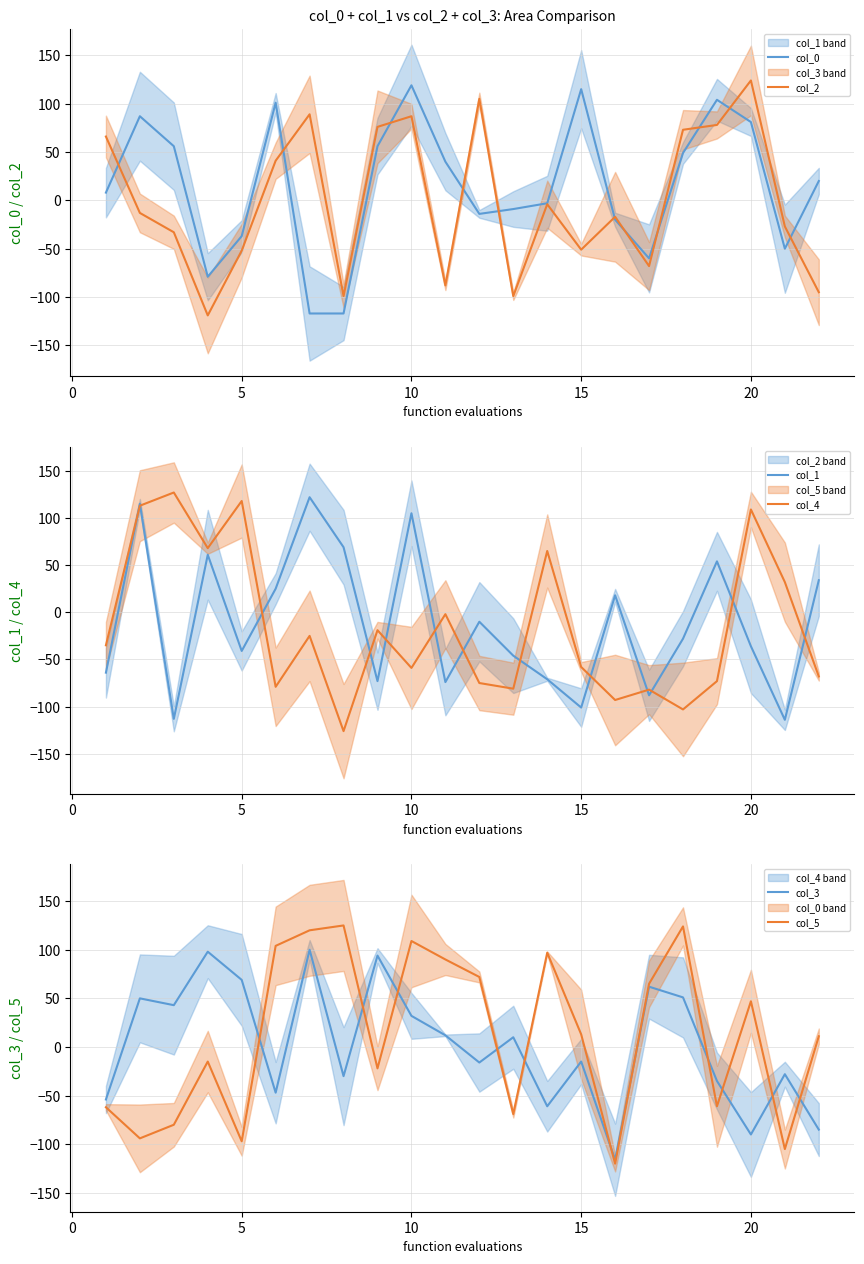

Is it true that col_0 equals 62 at 10?

False